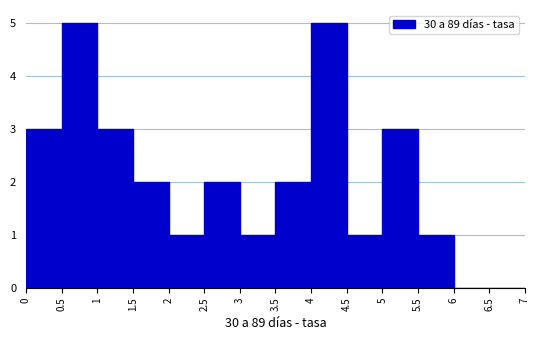

Reading left to right, list every bar in this chart as the range it spans on the x-axis followed by its height. The values are not printed on the chart, so give them approximately, as read against the axis.

0 to 0.5: 3
0.5 to 1: 5
1 to 1.5: 3
1.5 to 2: 2
2 to 2.5: 1
2.5 to 3: 2
3 to 3.5: 1
3.5 to 4: 2
4 to 4.5: 5
4.5 to 5: 1
5 to 5.5: 3
5.5 to 6: 1
6 to 6.5: 0
6.5 to 7: 0